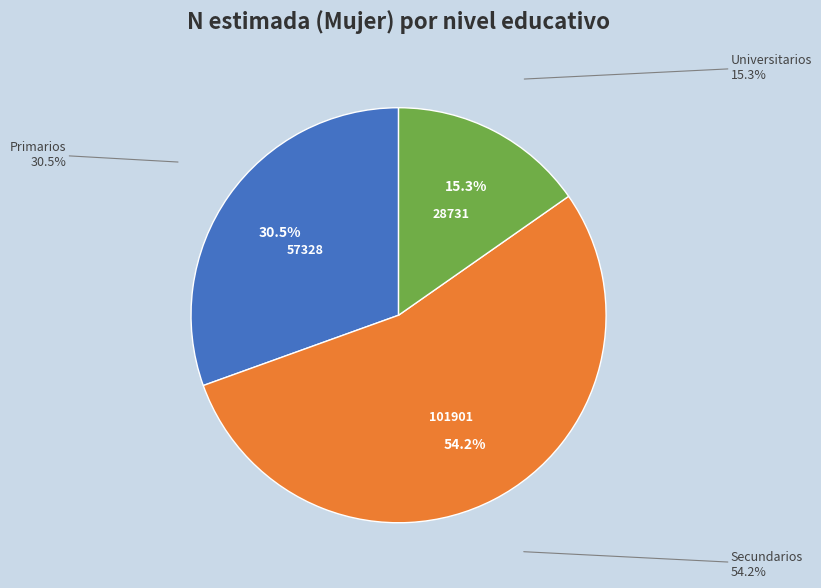

What is the majority slice?

Secundarios